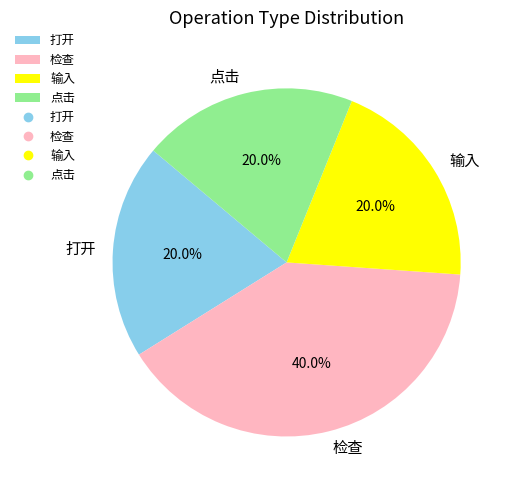

Which slice is the largest?

检查